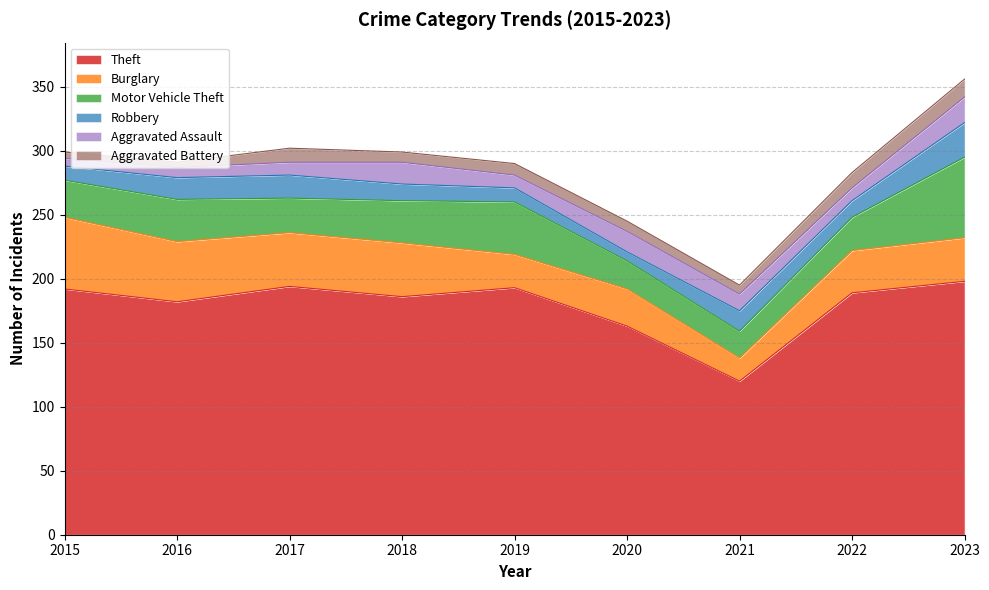

What value does the Aggravated Battery series have at 2016, to the nearest 5?

5